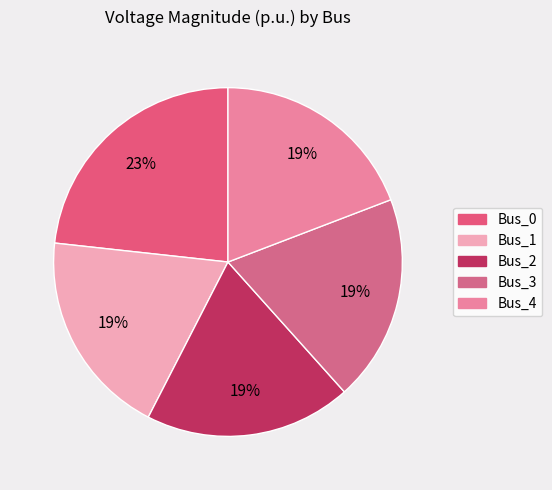

How many slices are in this pie chart?

5